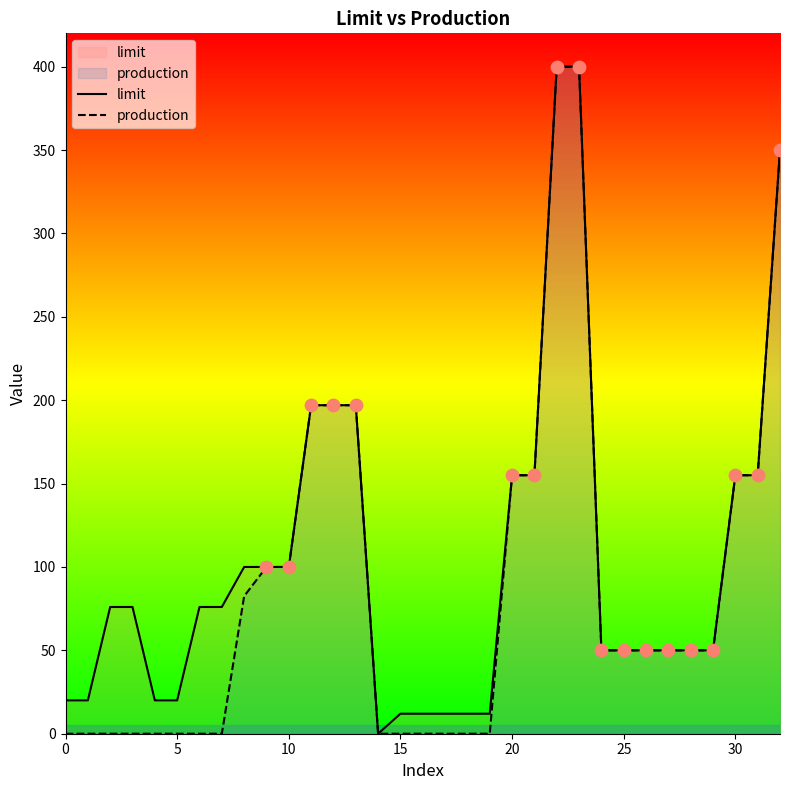

Which series has the largest Y range (max minus min)?

limit